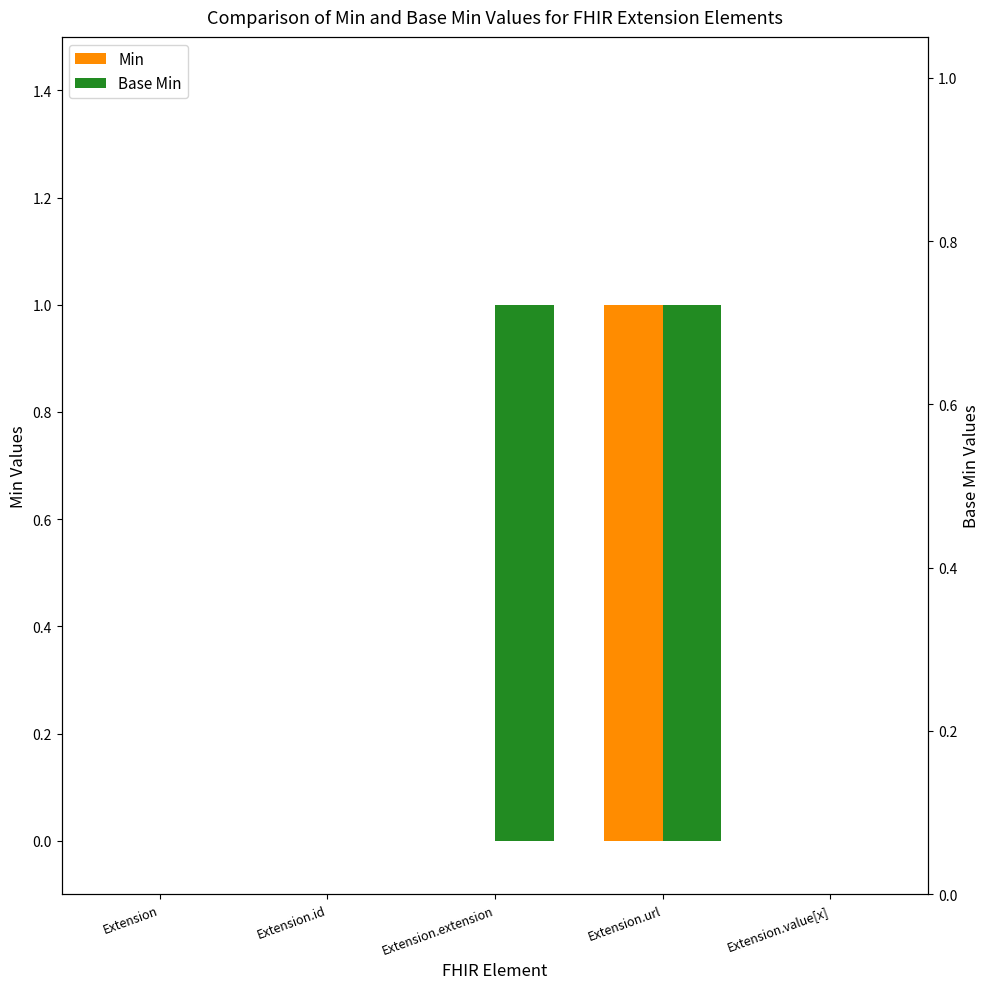

Reading left to right, transcribe all the data shown in this chart.

Min: 0	0	0	1	0
Base Min: 0	0	1	1	0